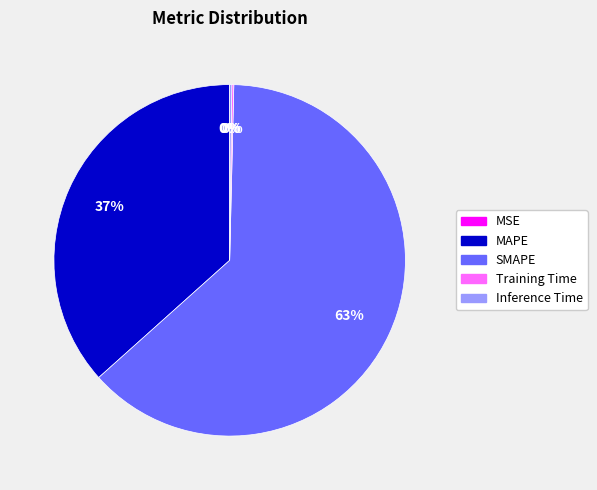

Does MAPE represent more than half of the total?

No